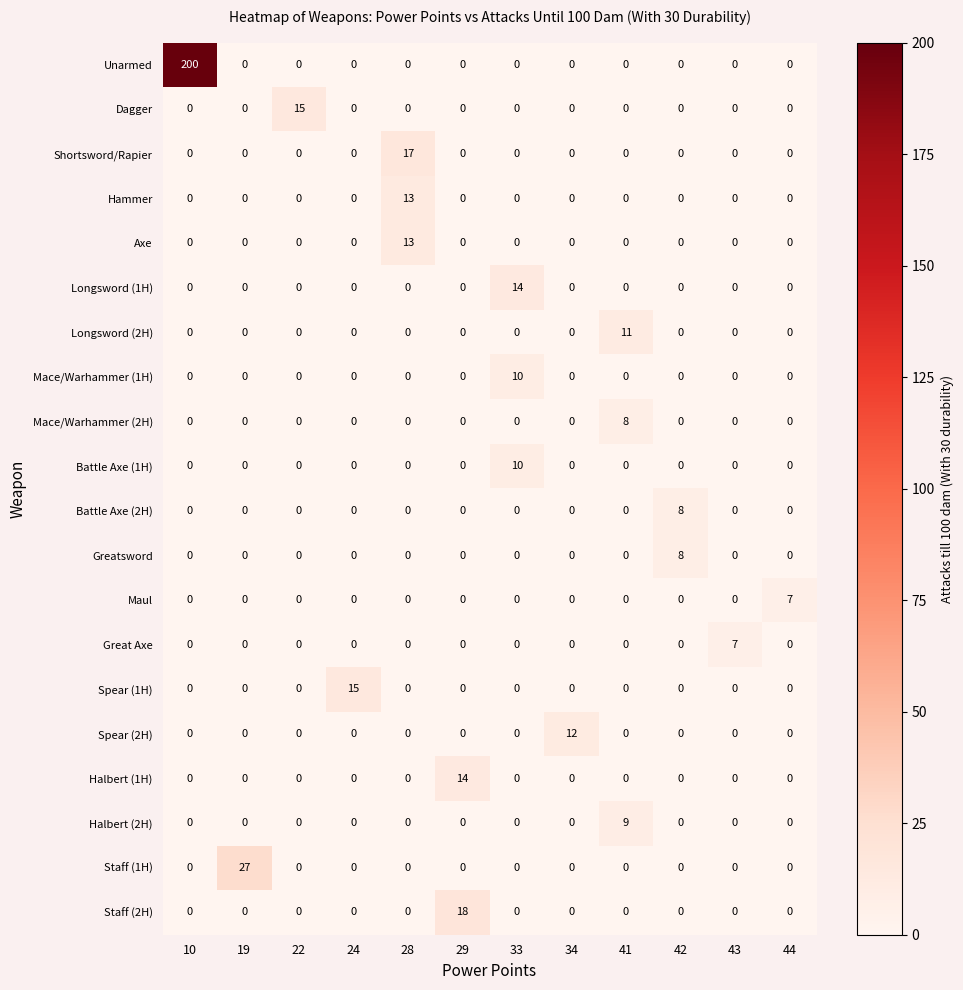

Which series changed the most between 22 and 28?

Shortsword/Rapier